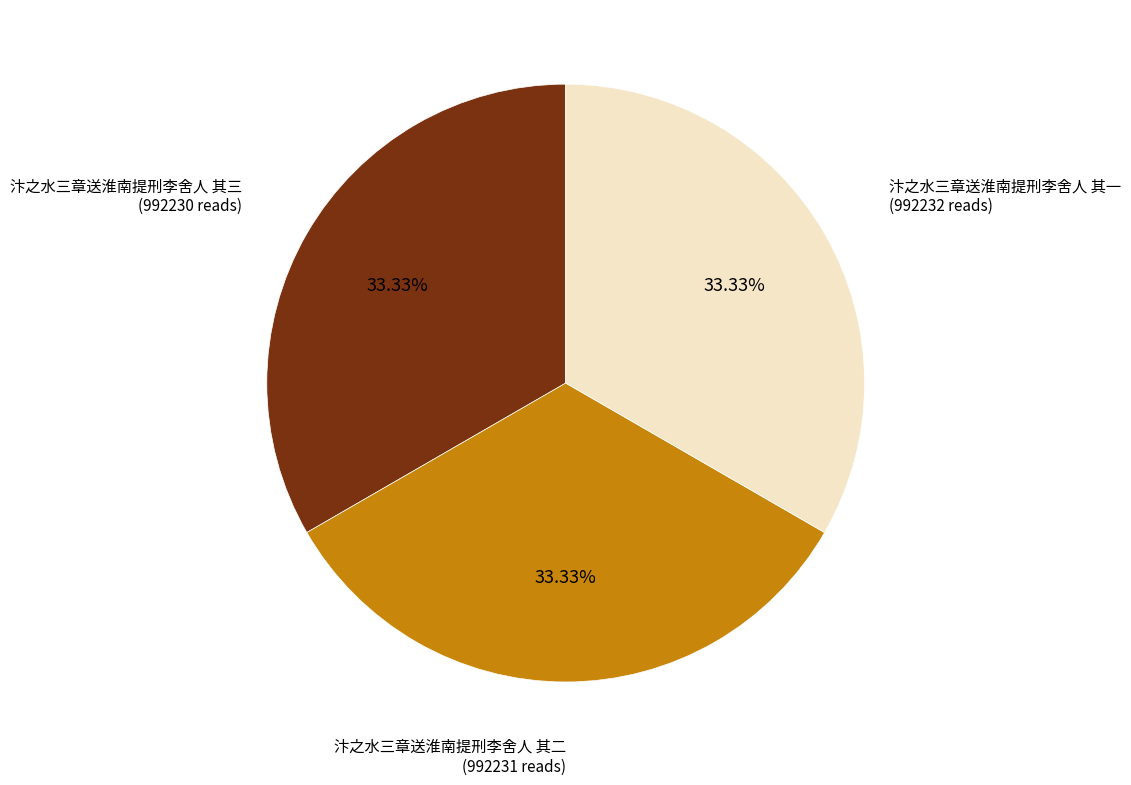

To the nearest percent, what is the combined percentage of 汴之水三章送淮南提刑李舍人 其二 and 汴之水三章送淮南提刑李舍人 其三?

67%